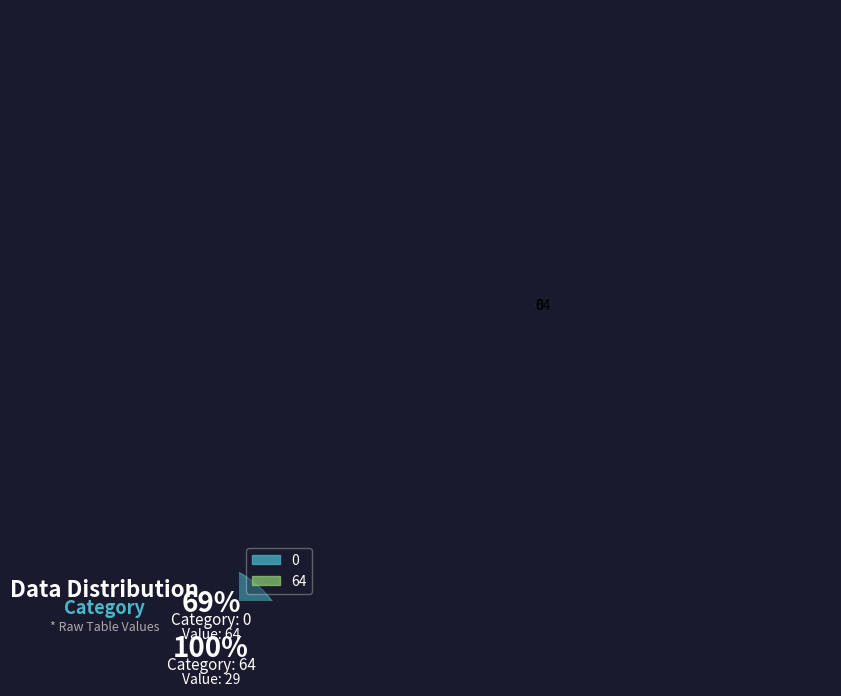

Which slice is the smallest?

64